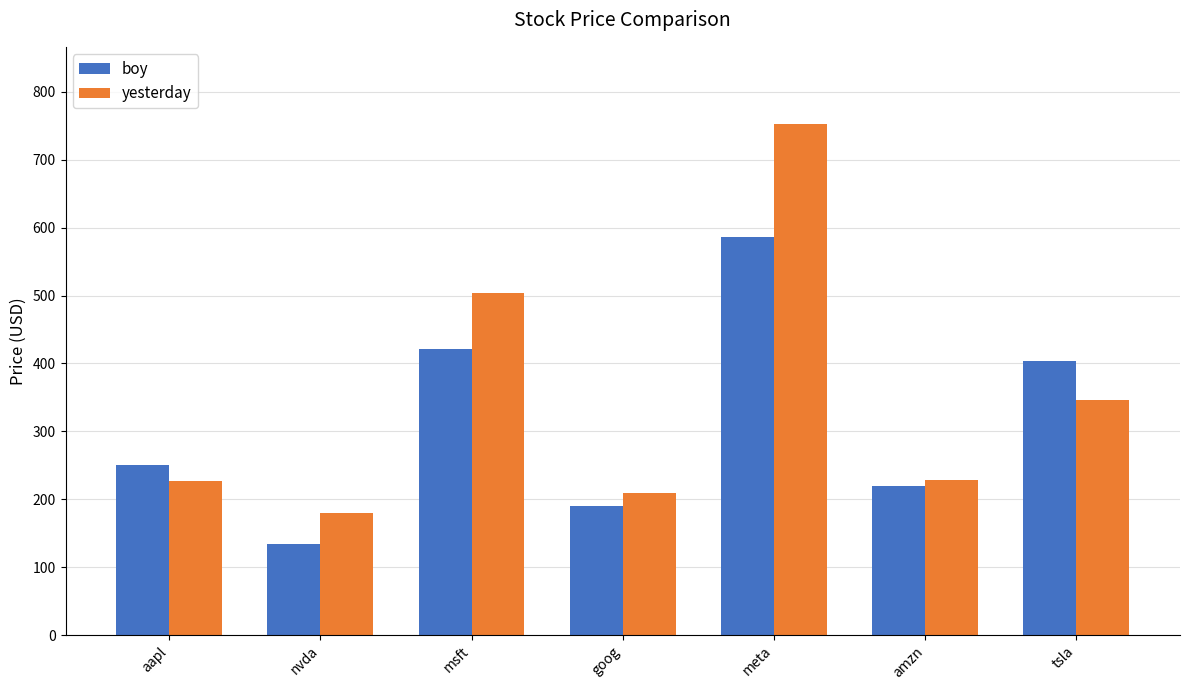

Where does the yesterday series first go above 227?

aapl